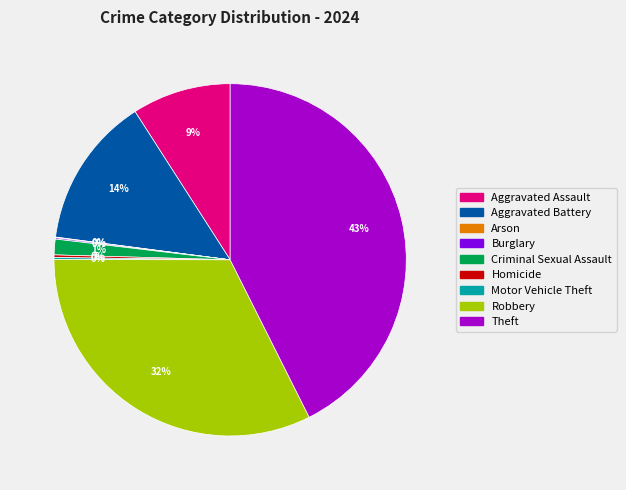

Which category has the biggest portion of the pie?

Theft